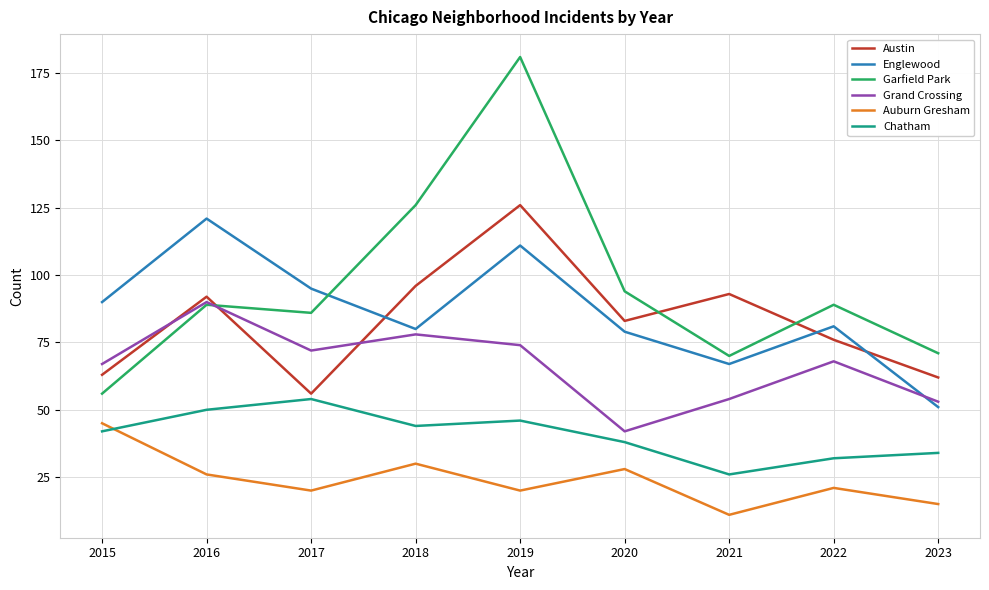

True or false: Garfield Park and Chatham cross at least once.

False